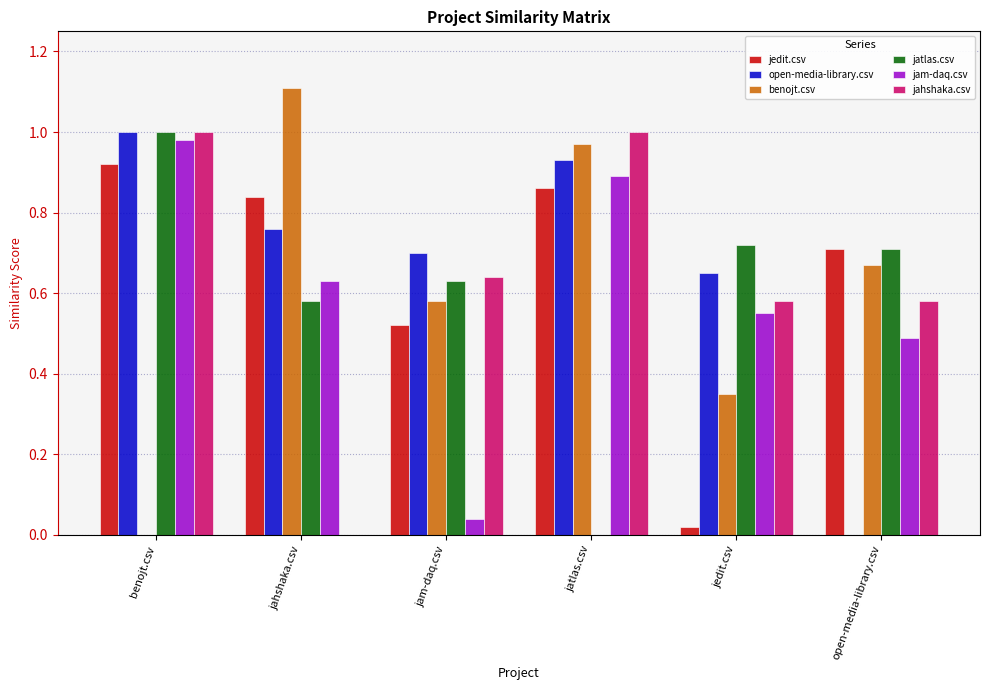

How many values in the open-media-library.csv series exceed 0?

5